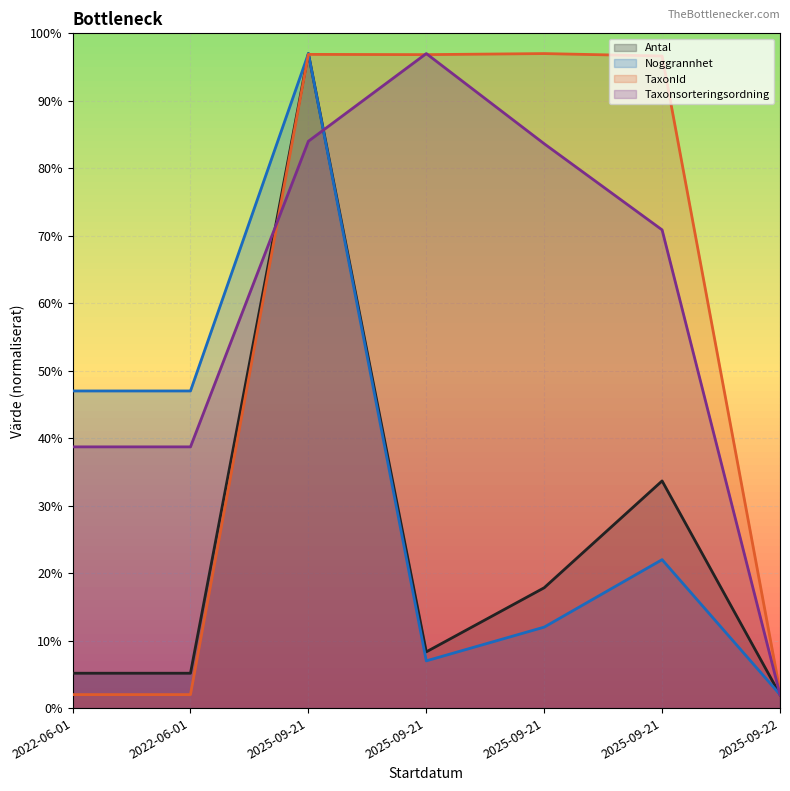

What is the average value of the TaxonId series?

56.3